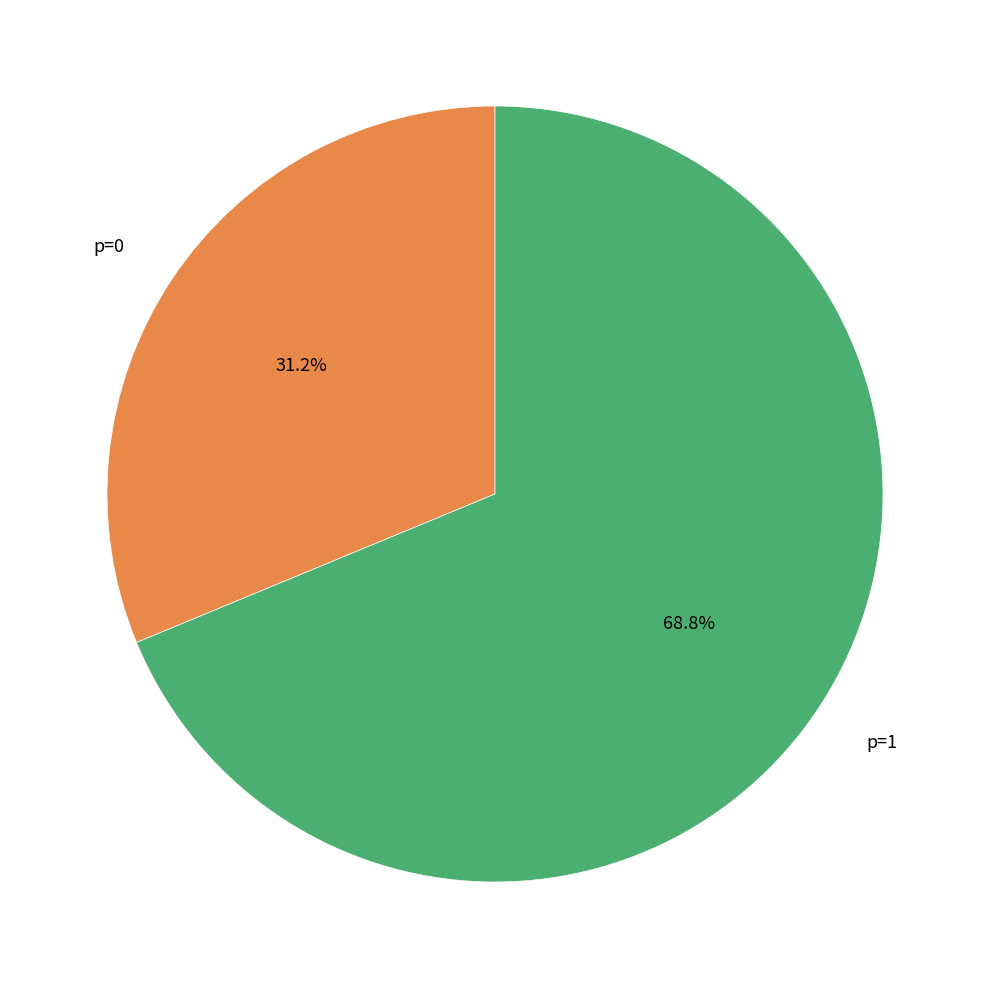

Does any single category account for the majority?

Yes